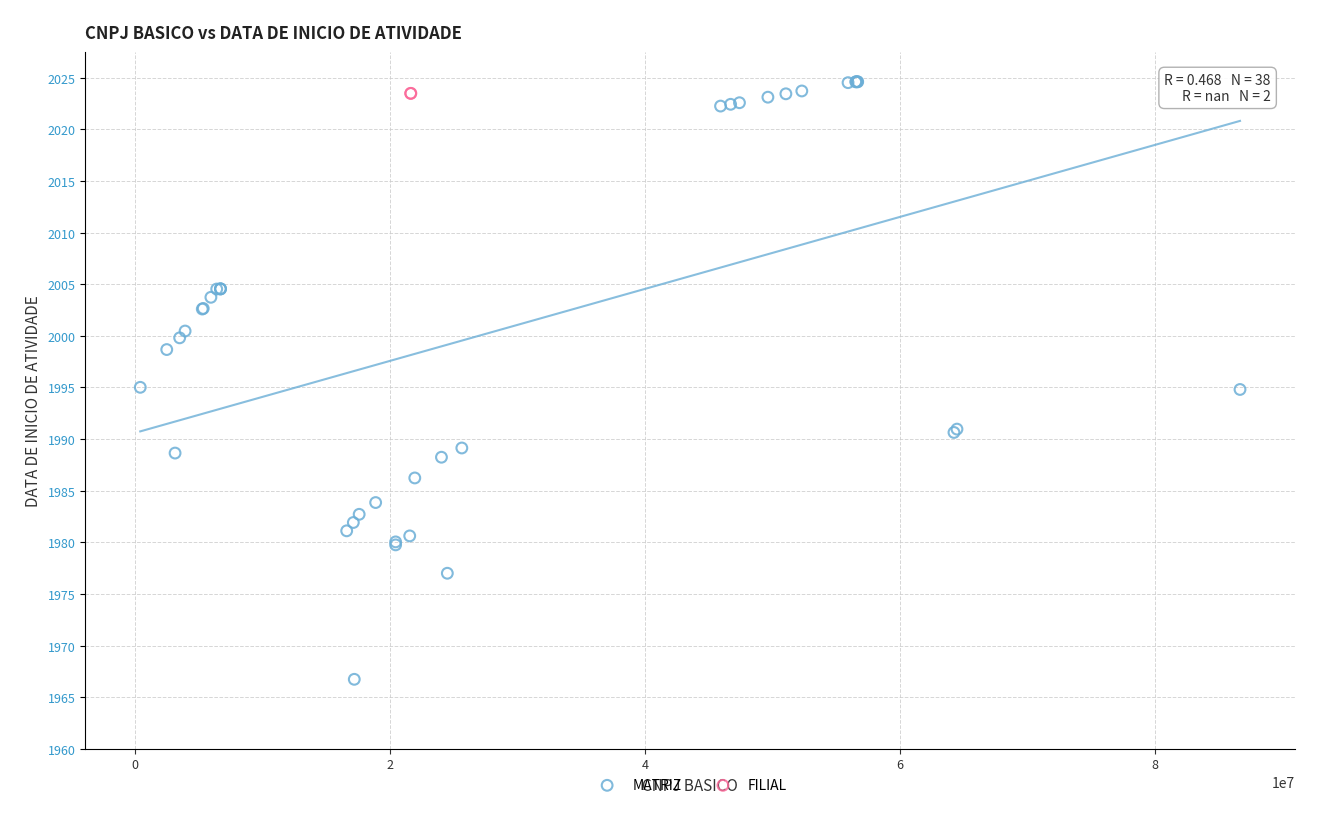

What are all the series names shown in the legend?

MATRIZ, FILIAL